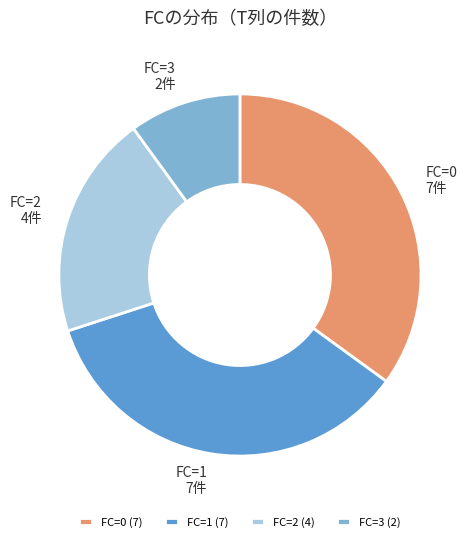

The FC=3 slice represents 1% of the pie. True or false?

False